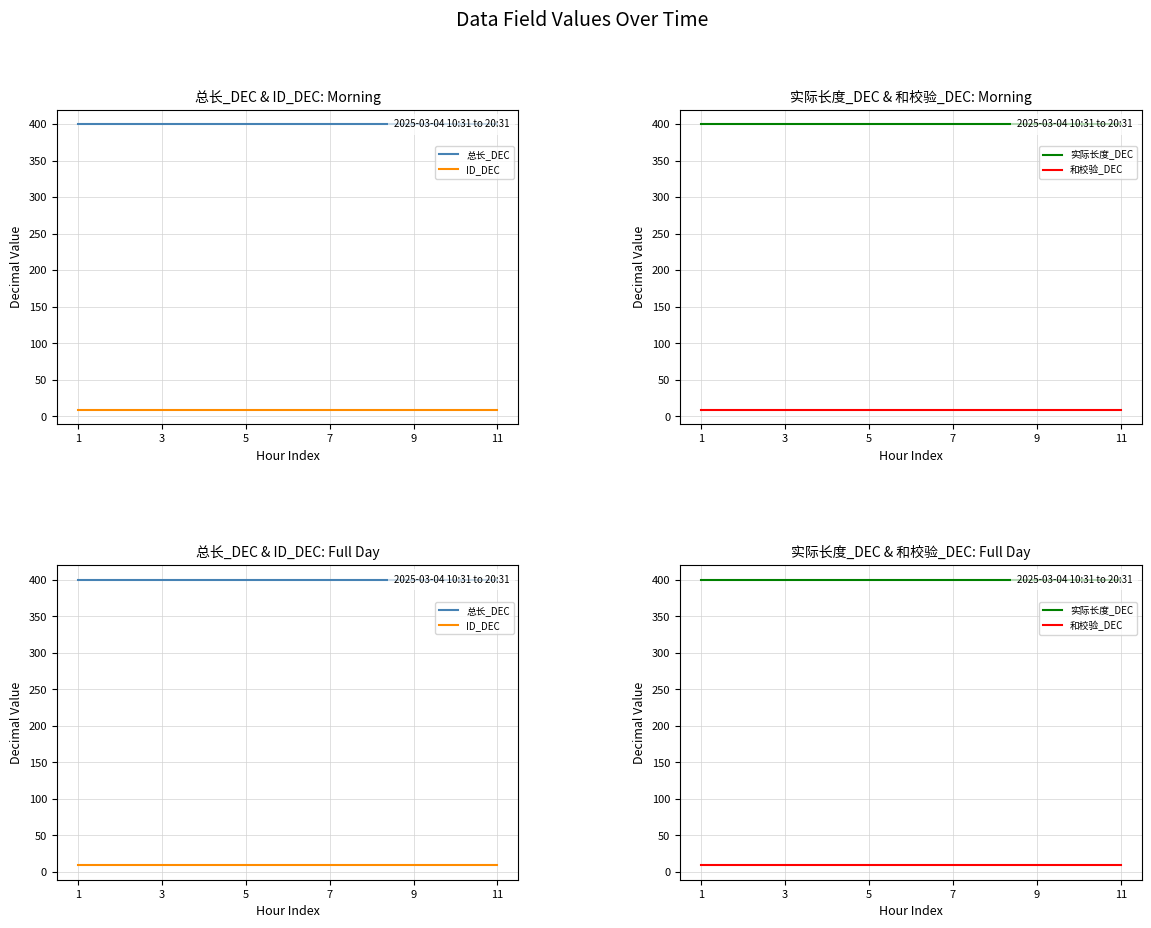

Which series changed the most between 3 and 9?

总长_DEC